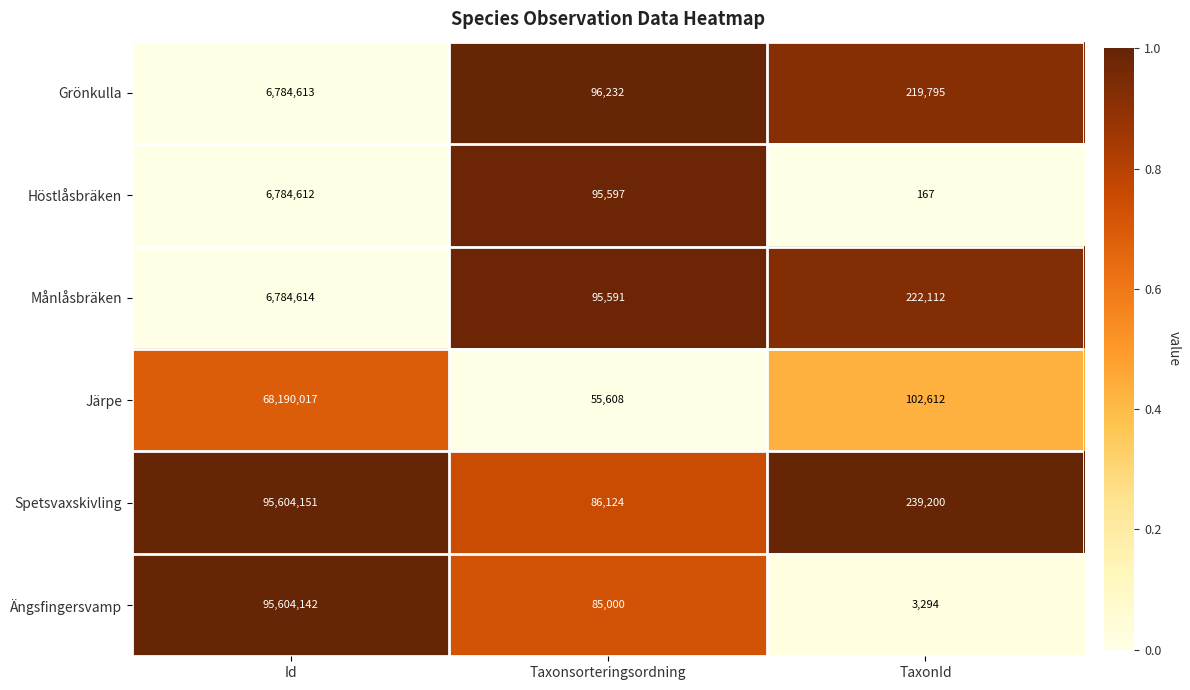

Where is Grönkulla nearest to the value 3440422?

TaxonId